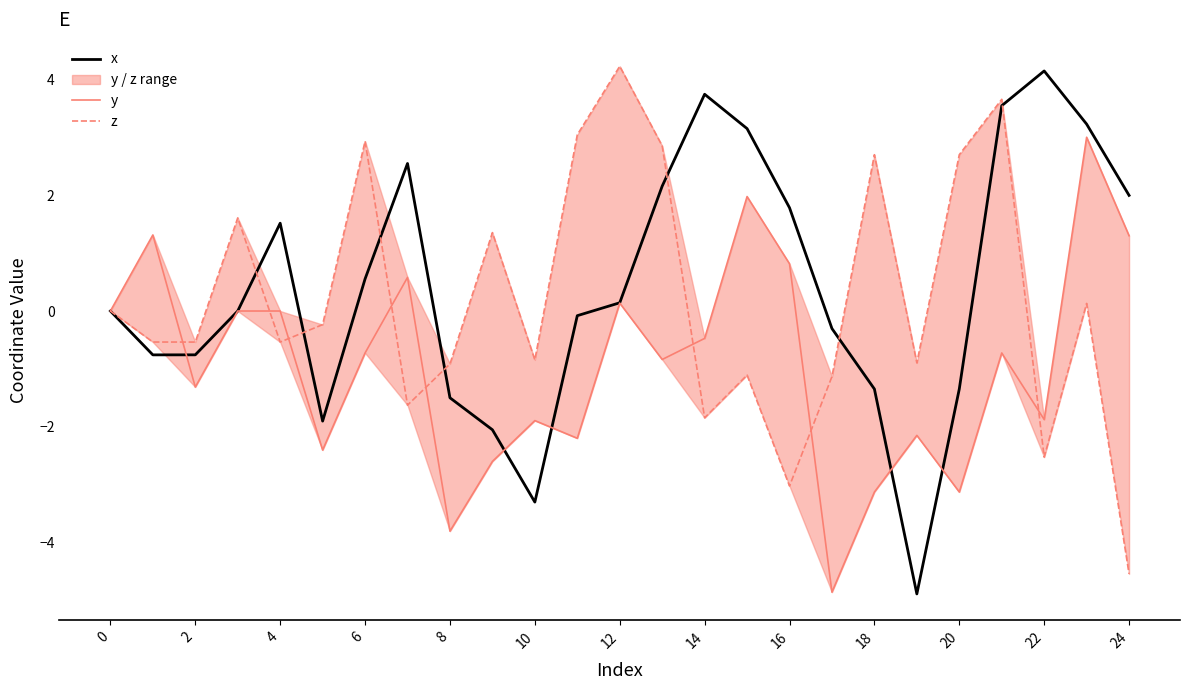

Which series has the widest spread of values?

x